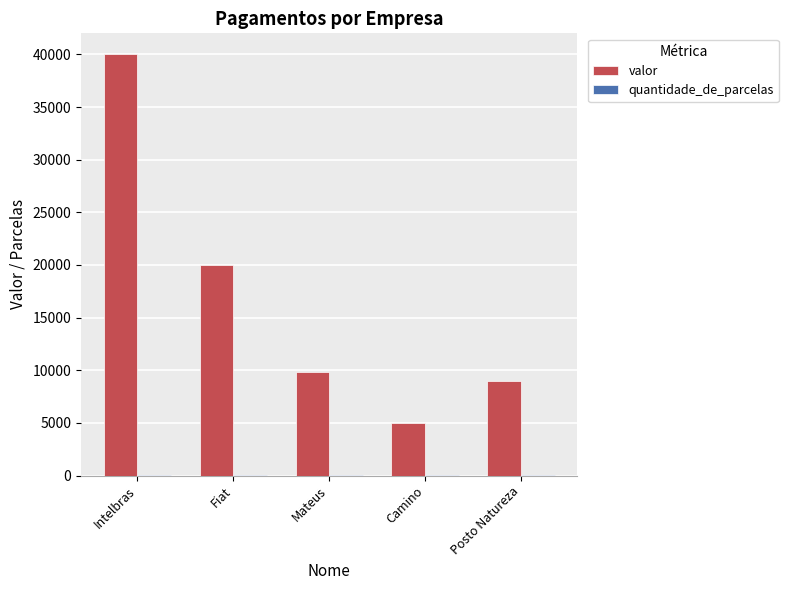

Which series changed the most between Fiat and Camino?

valor